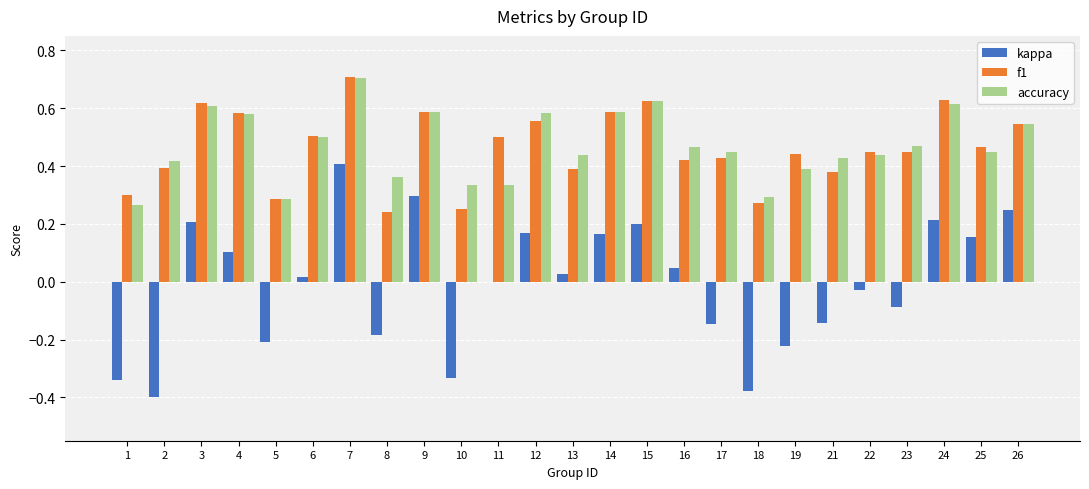

The value of accuracy at 25 is 0.7. True or false?

False